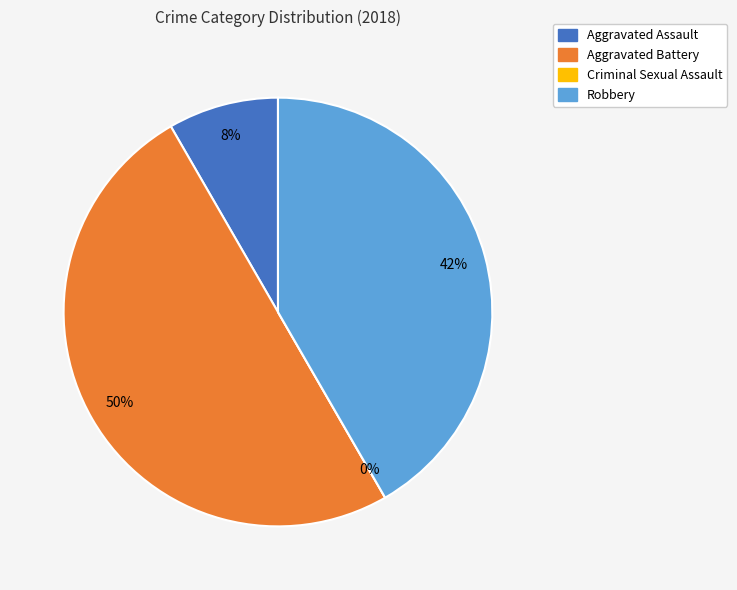

To the nearest percent, what is the difference between the largest and smallest slice percentages?

50%